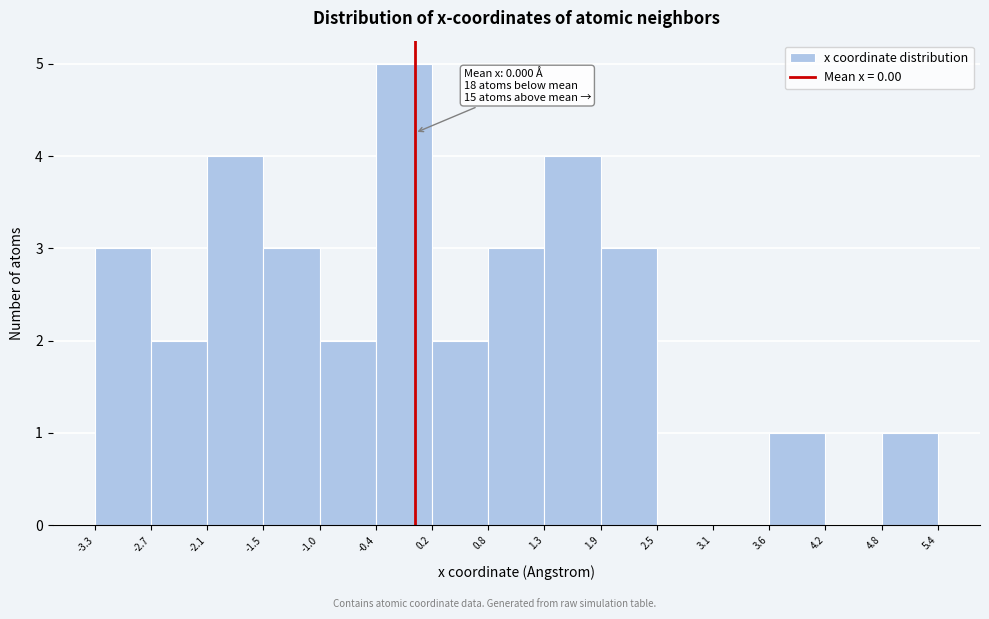

Which range on the x-axis has the tallest bar?

-0.4 to 0.2